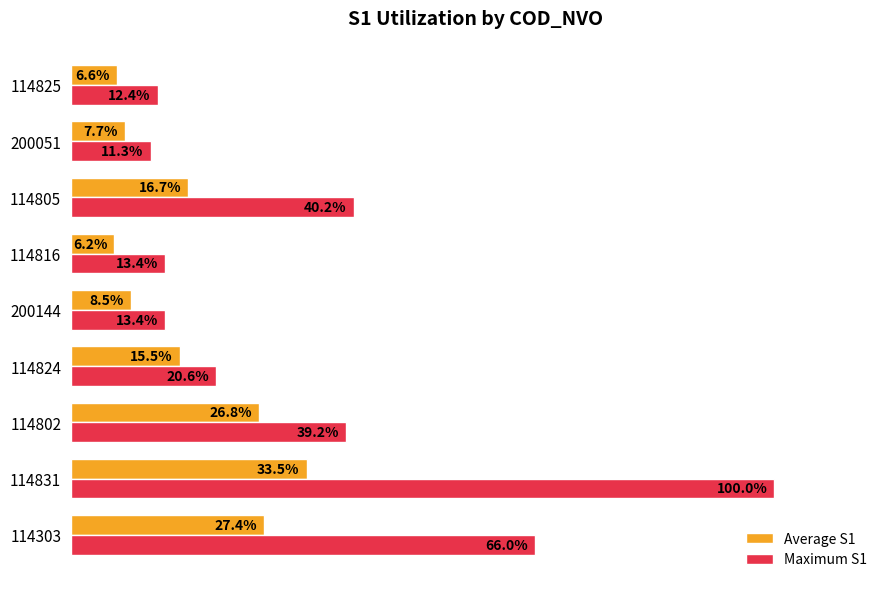

Is the value of Average S1 at 114831 greater than the value of Maximum S1 at 114805?

No